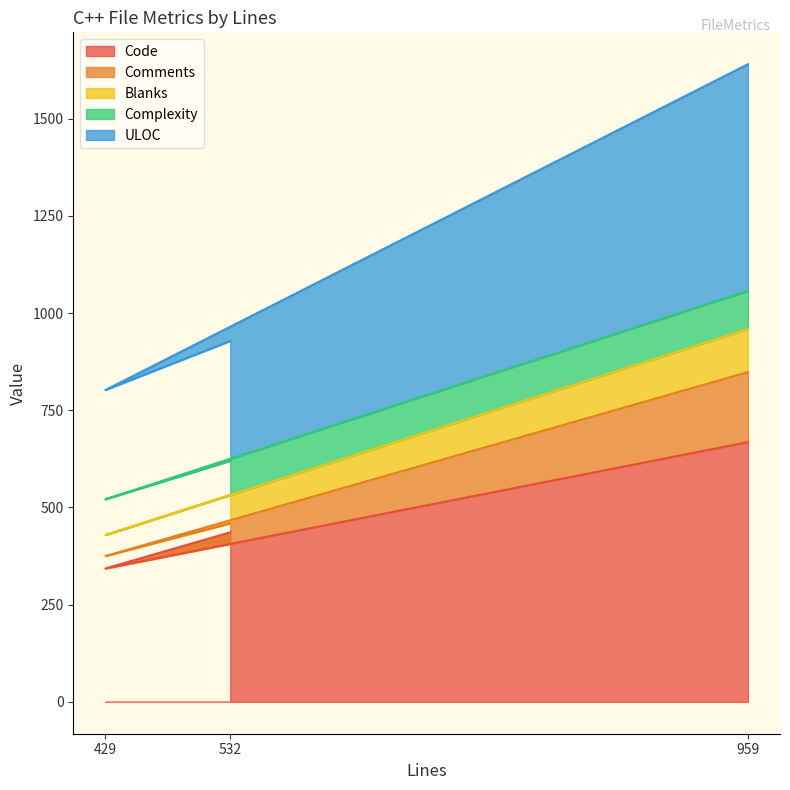

Which category has the highest value in the Code series?

959